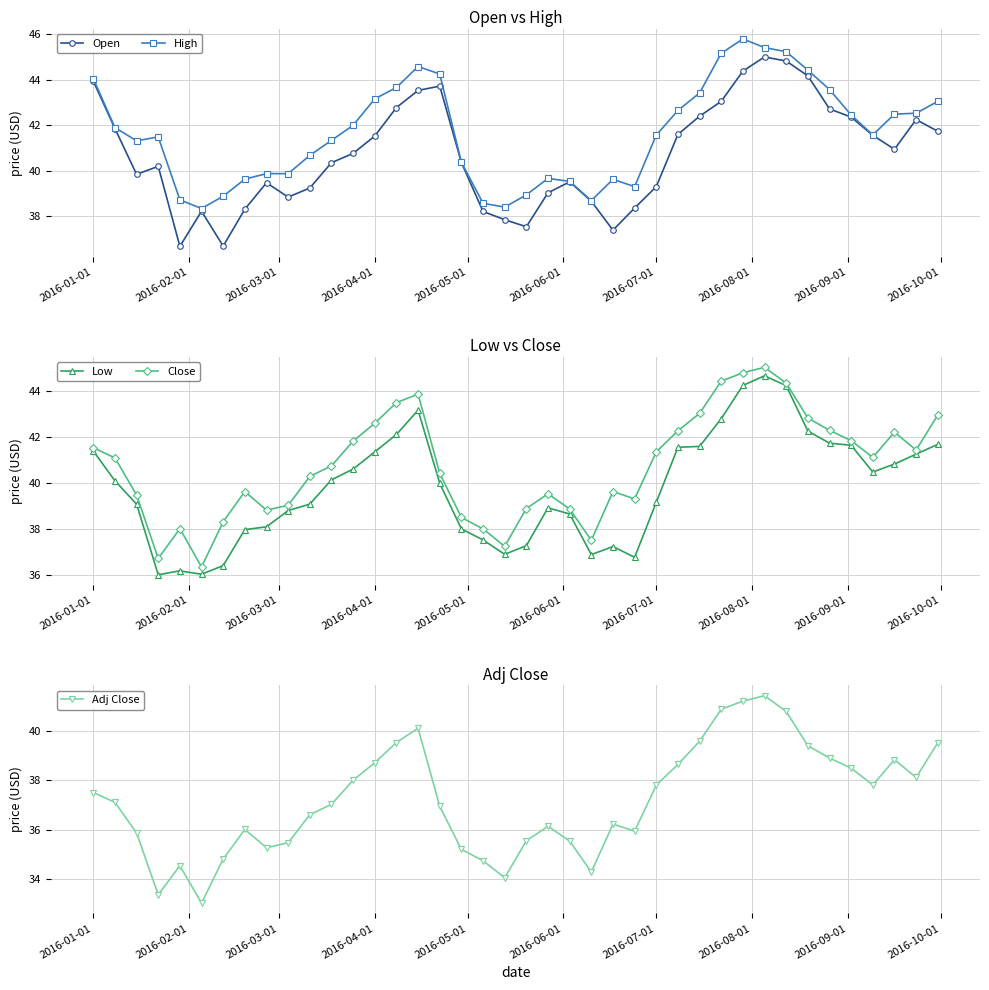

True or false: Adj Close and Close cross at least once.

False